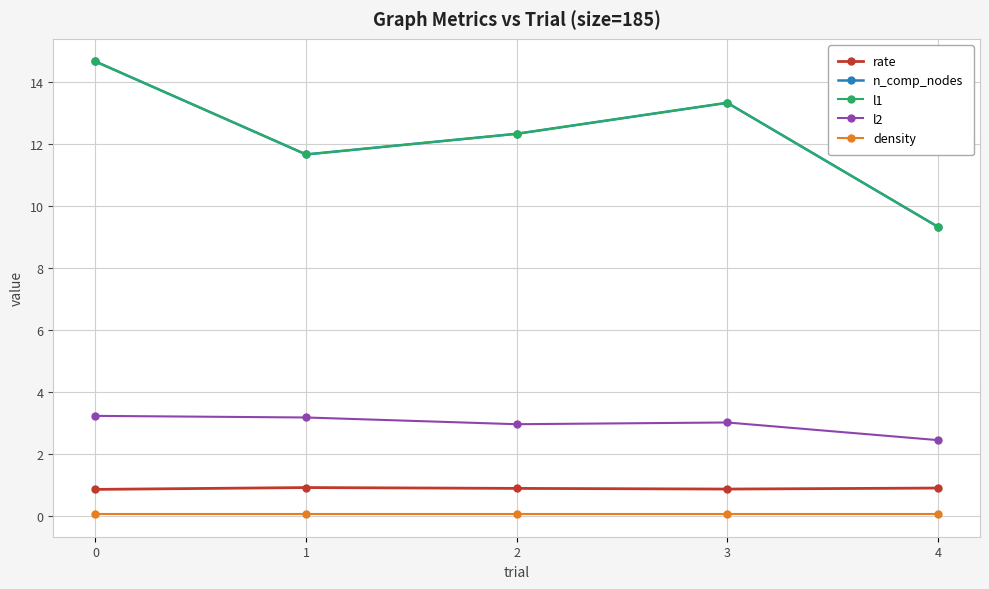

What is the difference between the l2 values at 4 and 2?

0.5